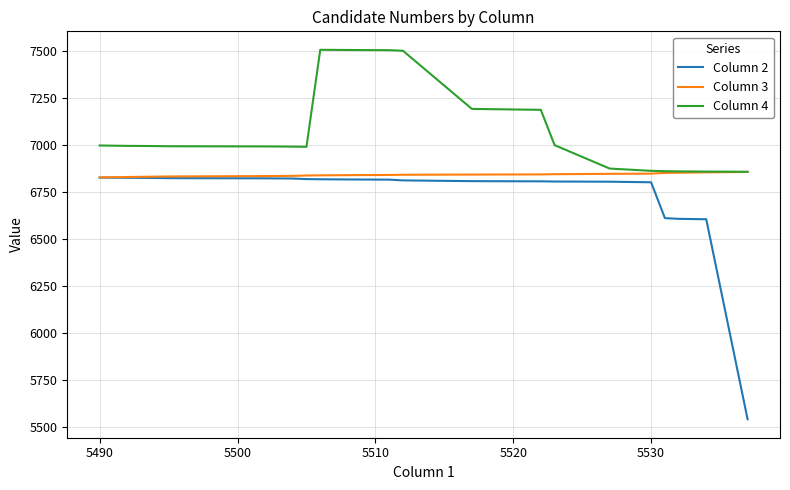

What is the sum of all Column 4 values?

141560